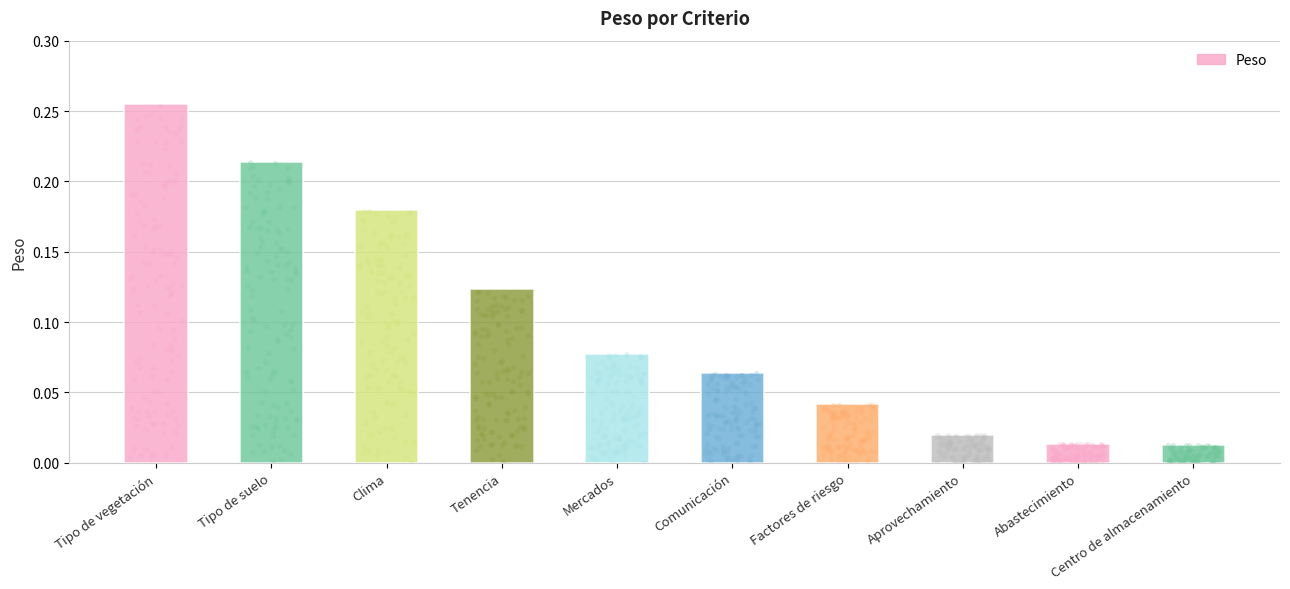

Between Comunicación and Clima, which is larger?

Clima